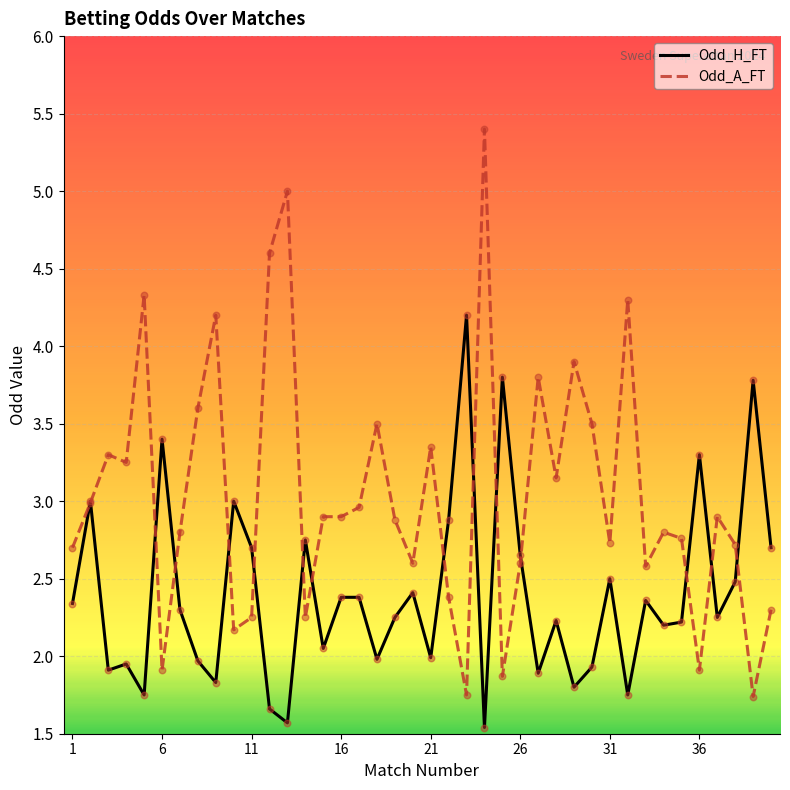

Which series has the largest total across all categories?

Odd_A_FT